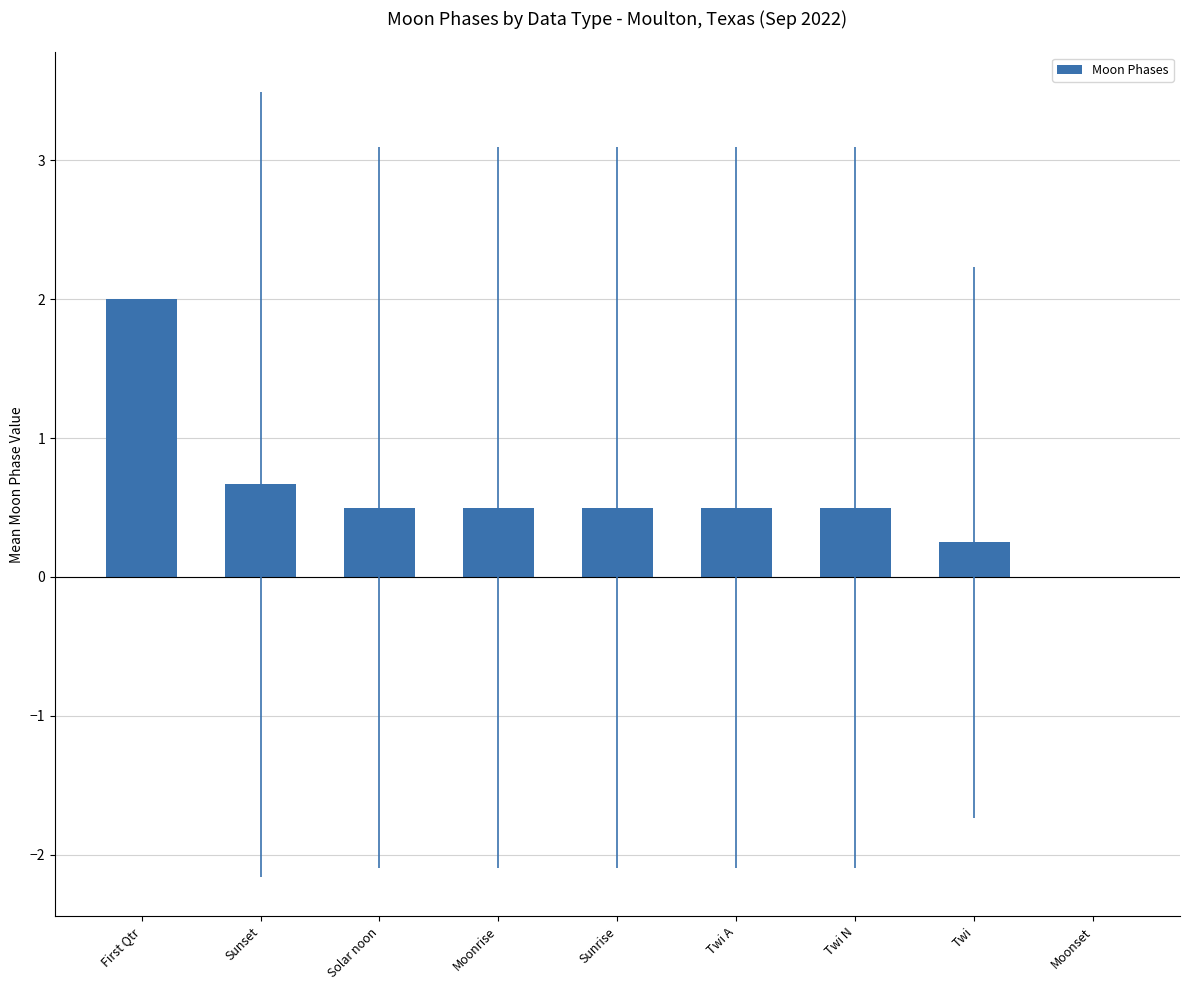

Which has a higher value, Solar noon or Moonset?

Solar noon